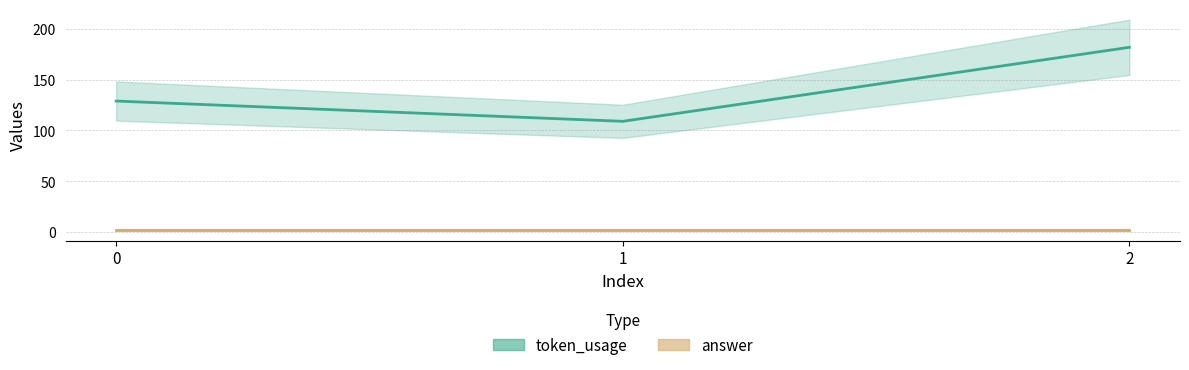

Is this an area chart (filled region under the line)?

No